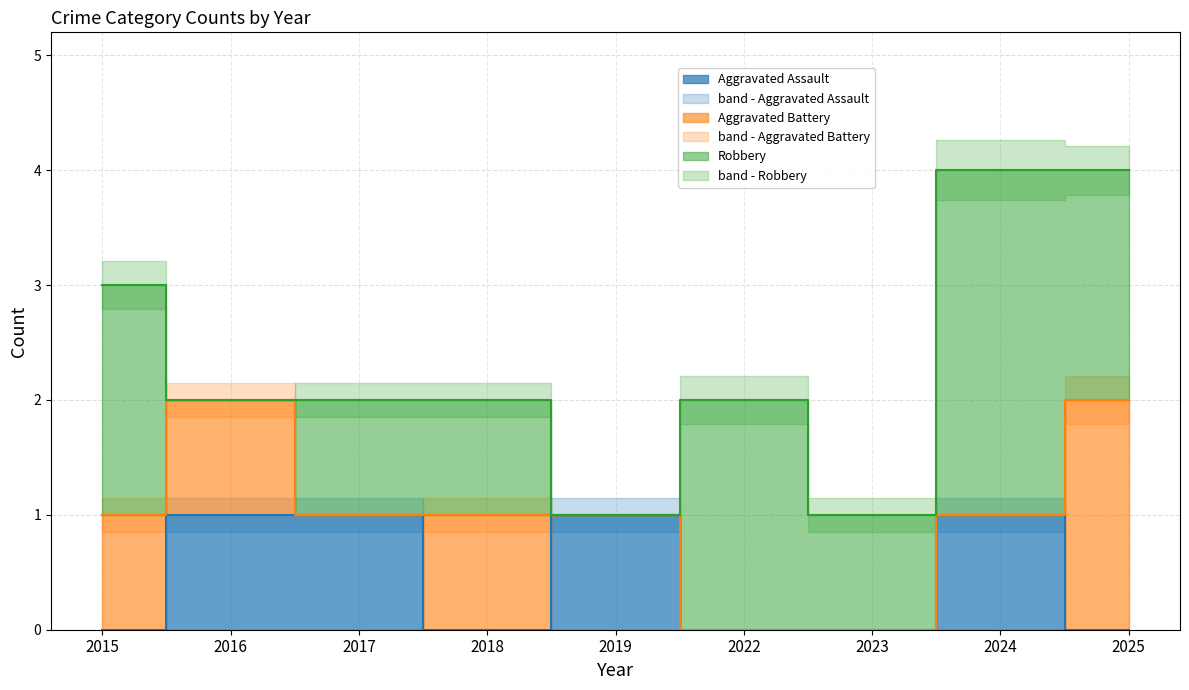

How many lines are shown in the chart?

3